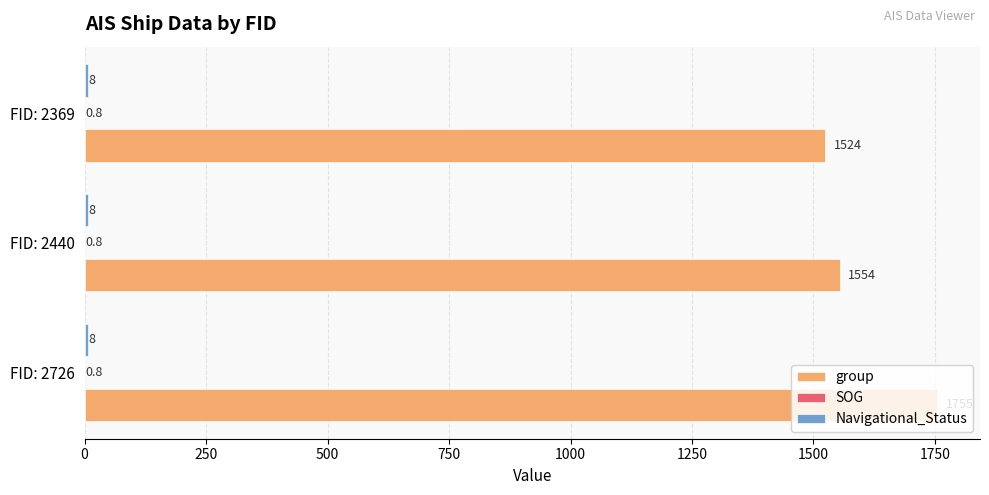

Which series changed the most between FID: 2440 and FID: 2369?

group